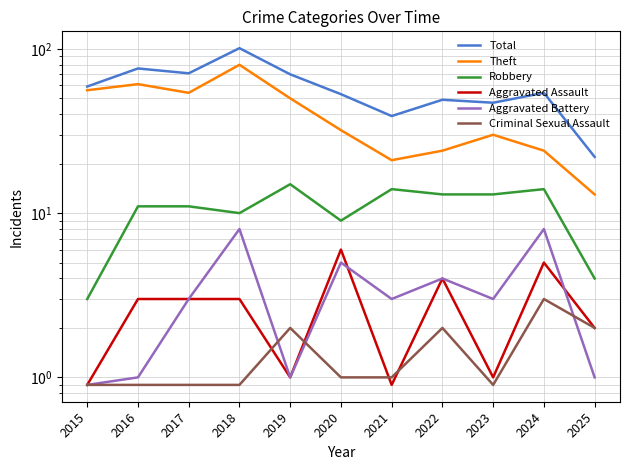

Reading left to right, what are all the values shown in this chart?

Total: 2015=59.0	2016=76.0	2017=71.0	2018=101.0	2019=70.0	2020=53.0	2021=39.0	2022=49.0	2023=47.0	2024=54.0	2025=22.0
Theft: 2015=56.0	2016=61.0	2017=54.0	2018=80.0	2019=50.0	2020=32.0	2021=21.0	2022=24.0	2023=30.0	2024=24.0	2025=13.0
Robbery: 2015=3.0	2016=11.0	2017=11.0	2018=10.0	2019=15.0	2020=9.0	2021=14.0	2022=13.0	2023=13.0	2024=14.0	2025=4.0
Aggravated Assault: 2015=0.9	2016=3.0	2017=3.0	2018=3.0	2019=1.0	2020=6.0	2021=0.9	2022=4.0	2023=1.0	2024=5.0	2025=2.0
Aggravated Battery: 2015=0.9	2016=1.0	2017=3.0	2018=8.0	2019=1.0	2020=5.0	2021=3.0	2022=4.0	2023=3.0	2024=8.0	2025=1.0
Criminal Sexual Assault: 2015=0.9	2016=0.9	2017=0.9	2018=0.9	2019=2.0	2020=1.0	2021=1.0	2022=2.0	2023=0.9	2024=3.0	2025=2.0